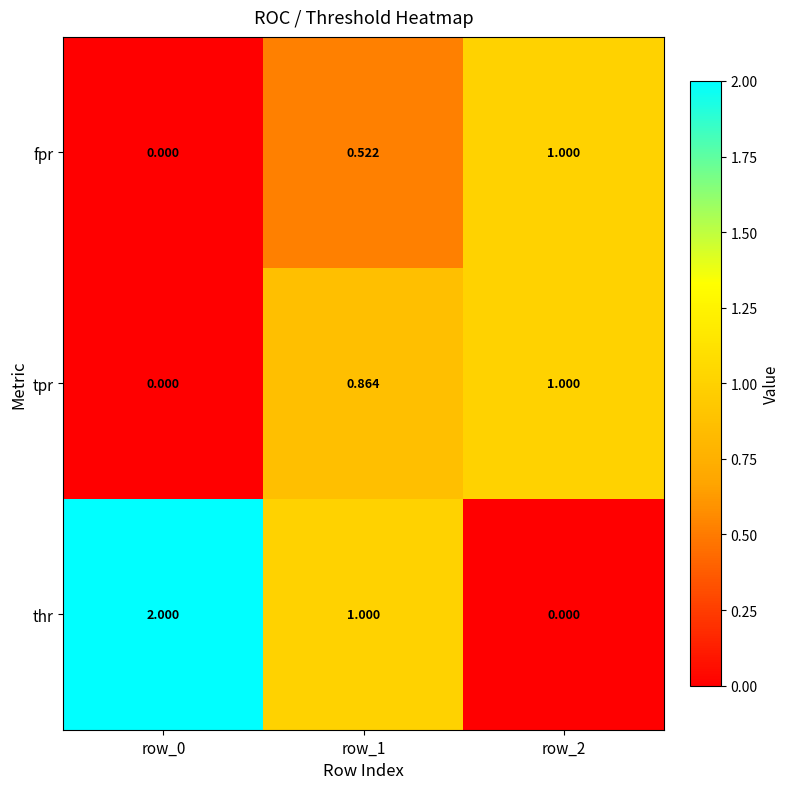

Is the value of thr at row_0 greater than the value of fpr at row_2?

Yes